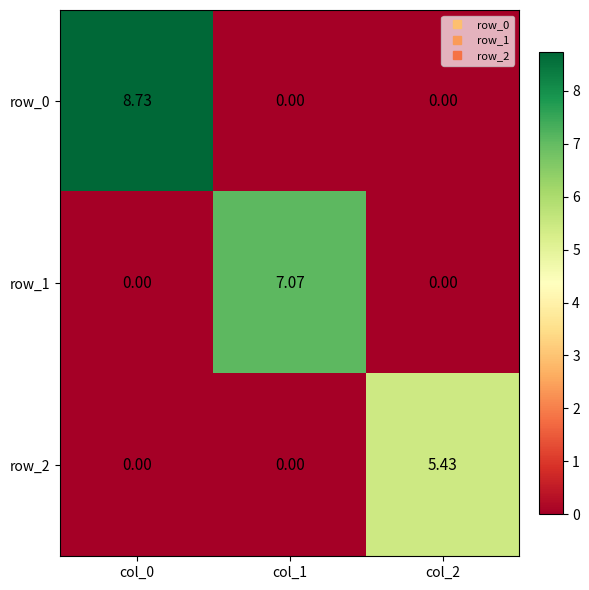

List the series in order of their overall mean, lowest first.

row_2, row_1, row_0